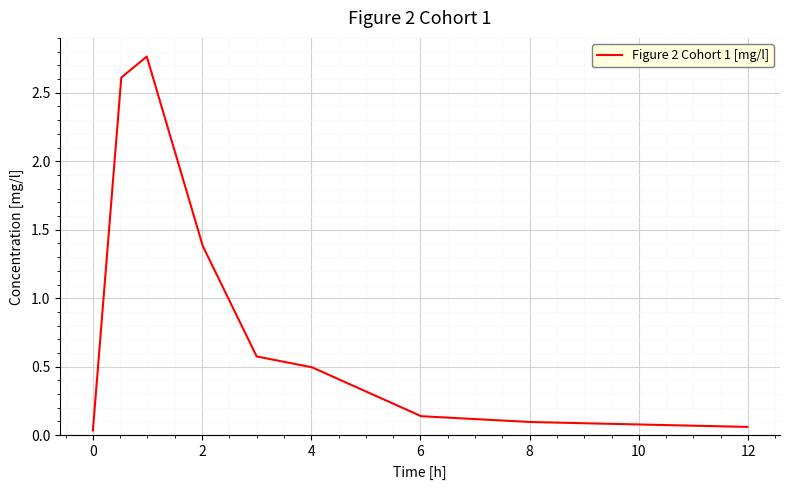

What is the difference between the maximum and minimum values?

2.7